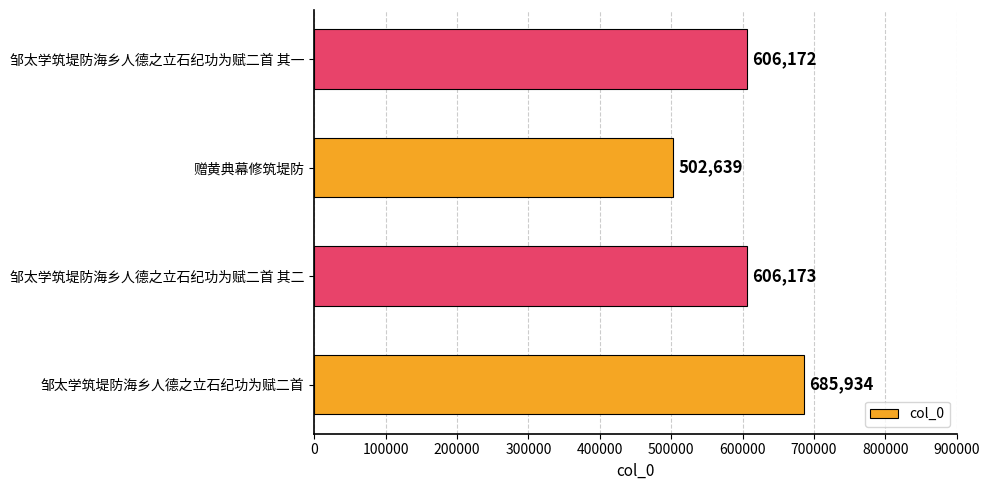

List the labels in order of value, smallest first.

赠黄典幕修筑堤防, 邹太学筑堤防海乡人德之立石纪功为赋二首 其一, 邹太学筑堤防海乡人德之立石纪功为赋二首 其二, 邹太学筑堤防海乡人德之立石纪功为赋二首